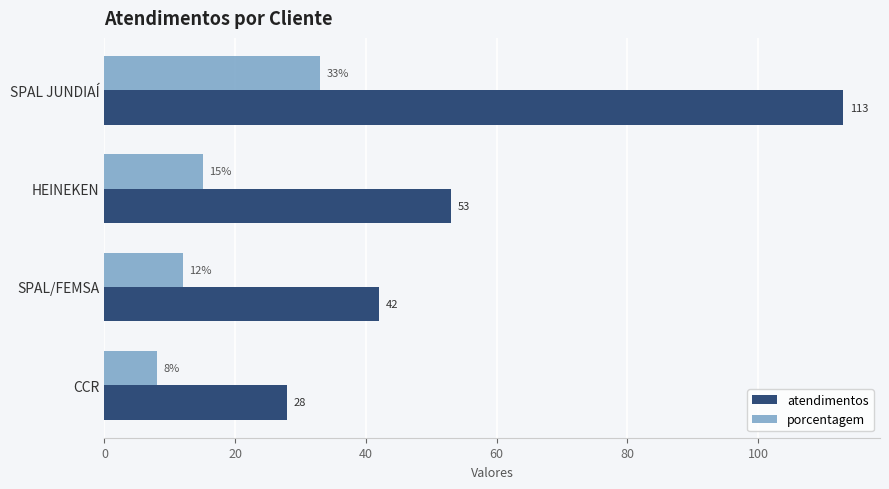

The value of porcentagem at CCR is 8. True or false?

True